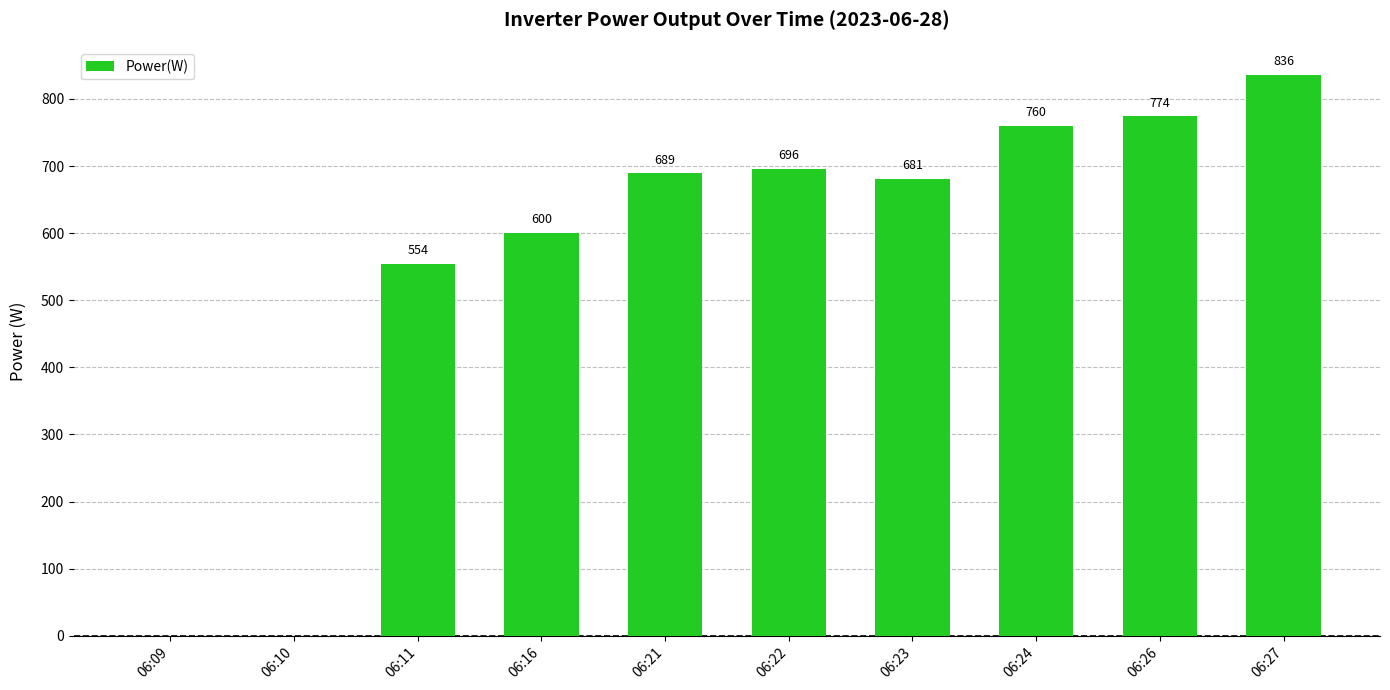

Where is the data nearest to the value 418?

06:11